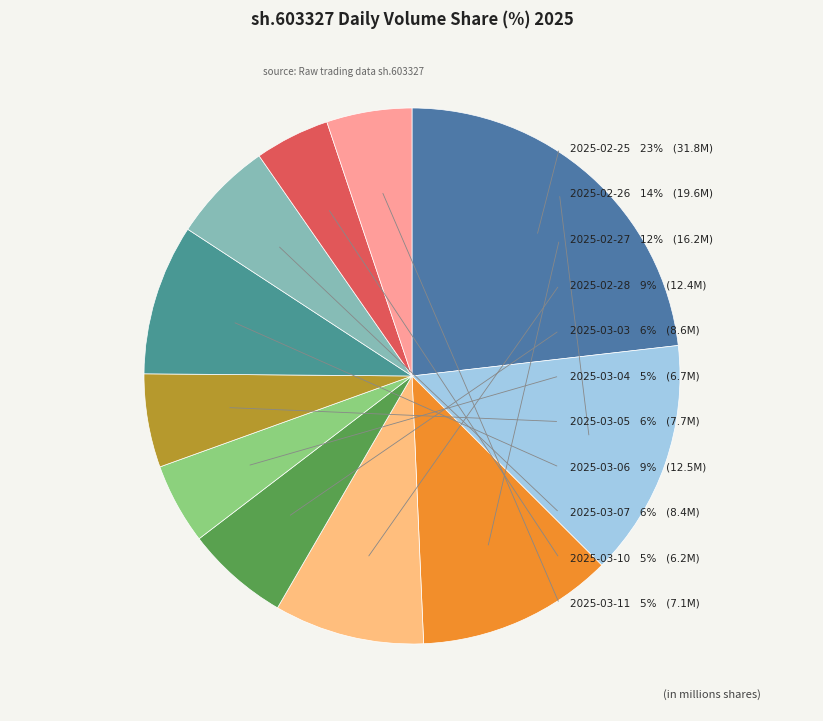

What percentage is the 2025-02-26 slice, to the nearest percent?

14%